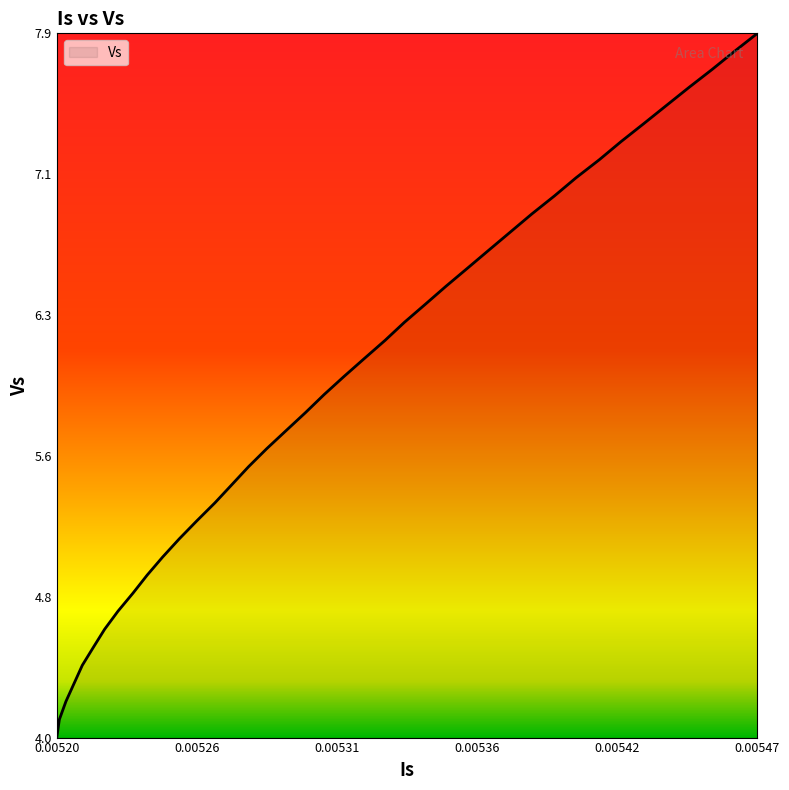

Does the chart display data point markers on the line(s)?

No